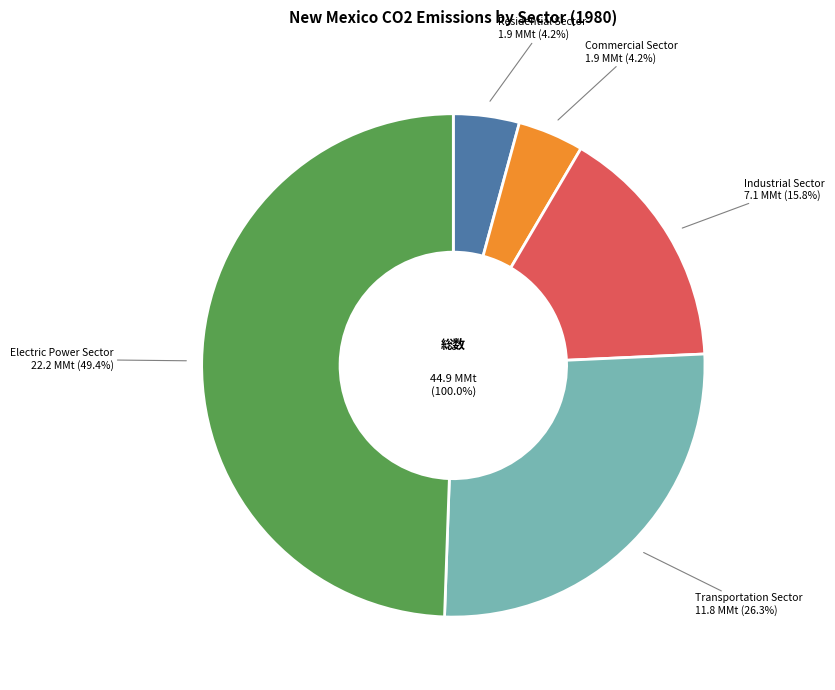

Which category has the smallest portion of the pie?

Residential Sector